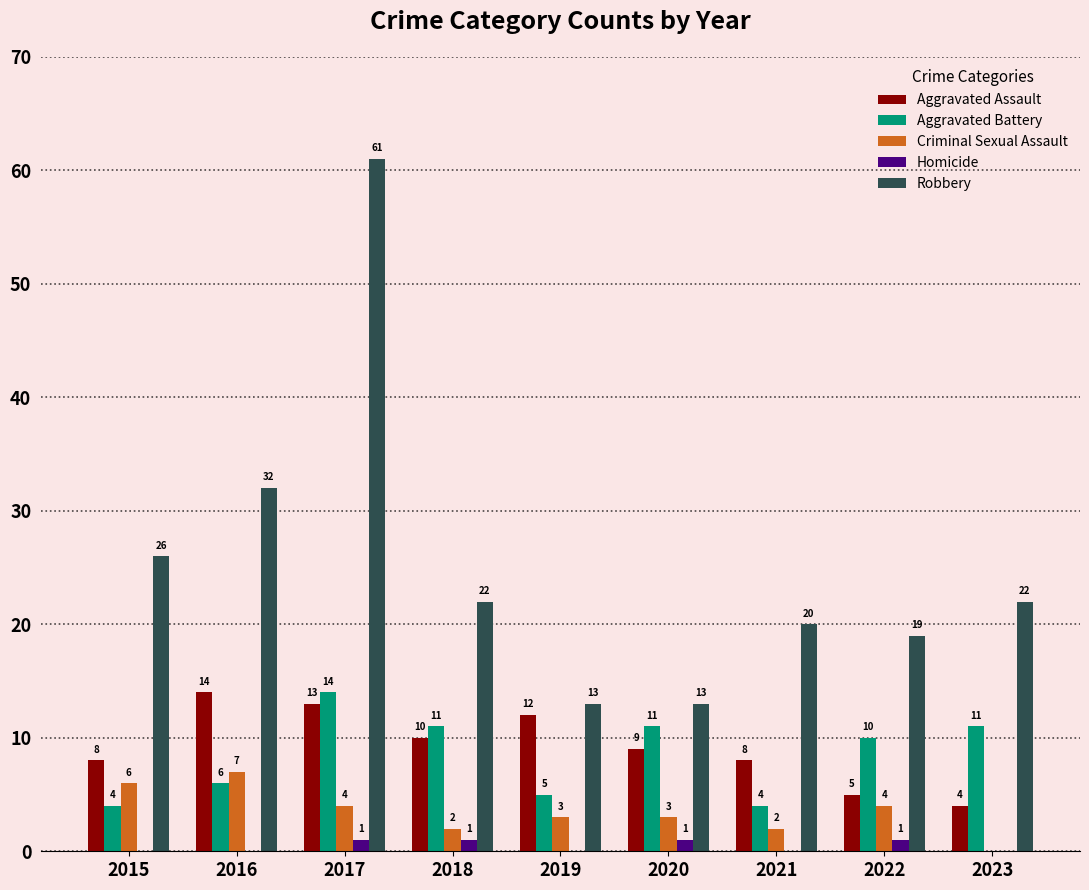

Reading left to right, transcribe all the data shown in this chart.

Aggravated Assault: 8	14	13	10	12	9	8	5	4
Aggravated Battery: 4	6	14	11	5	11	4	10	11
Criminal Sexual Assault: 6	7	4	2	3	3	2	4	0
Homicide: 0	0	1	1	0	1	0	1	0
Robbery: 26	32	61	22	13	13	20	19	22